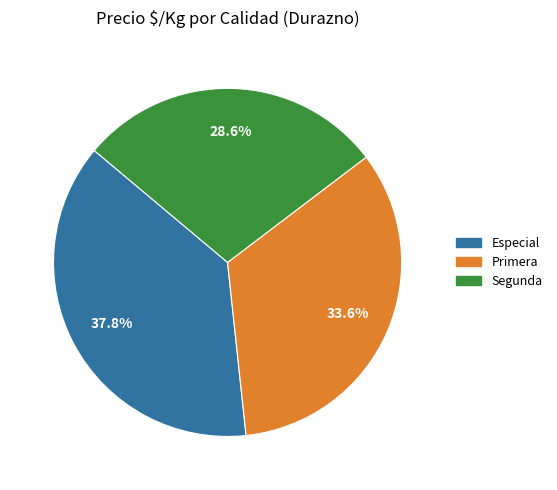

To the nearest percent, what is the average slice percentage?

33%